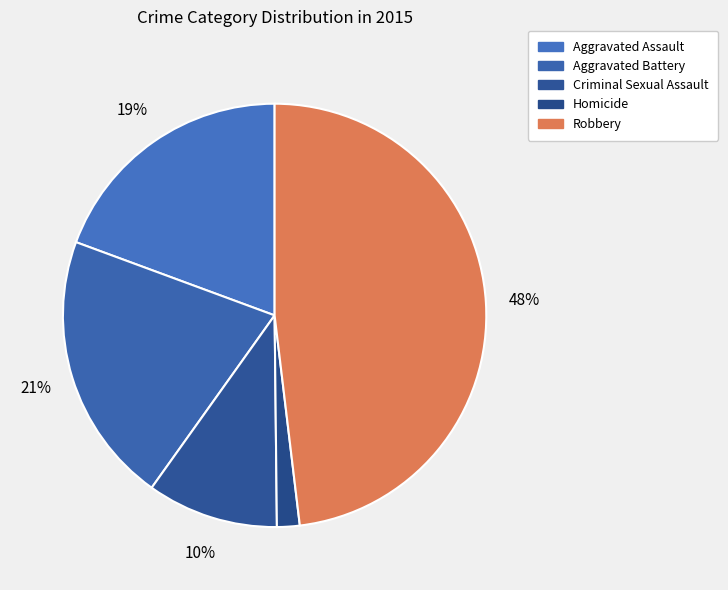

Count the number of slices in the pie.

5